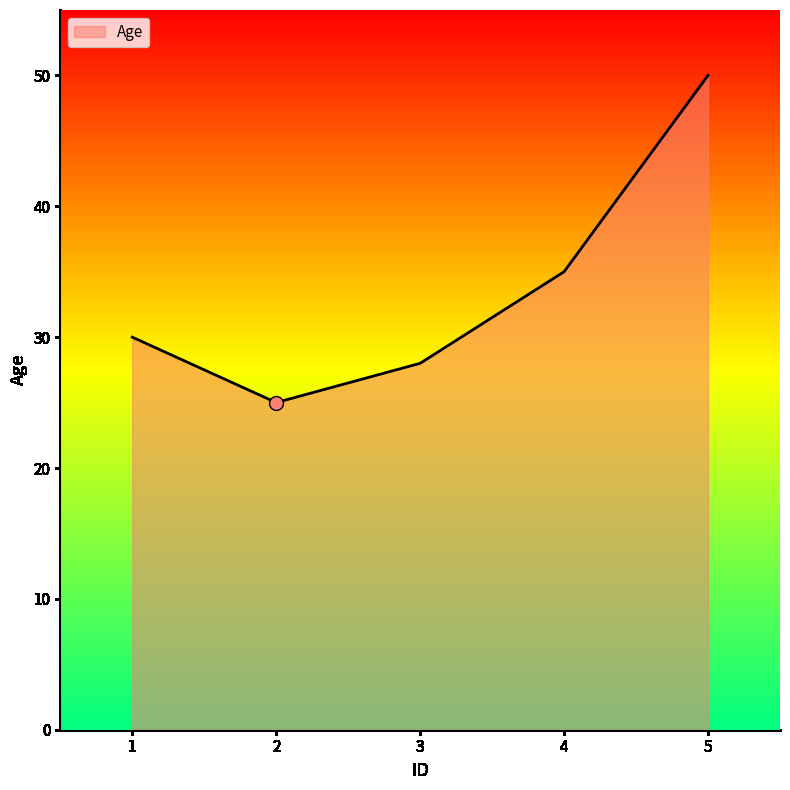

Reading right to left, extract all data points from this chart.

5=50	4=35	3=28	2=25	1=30